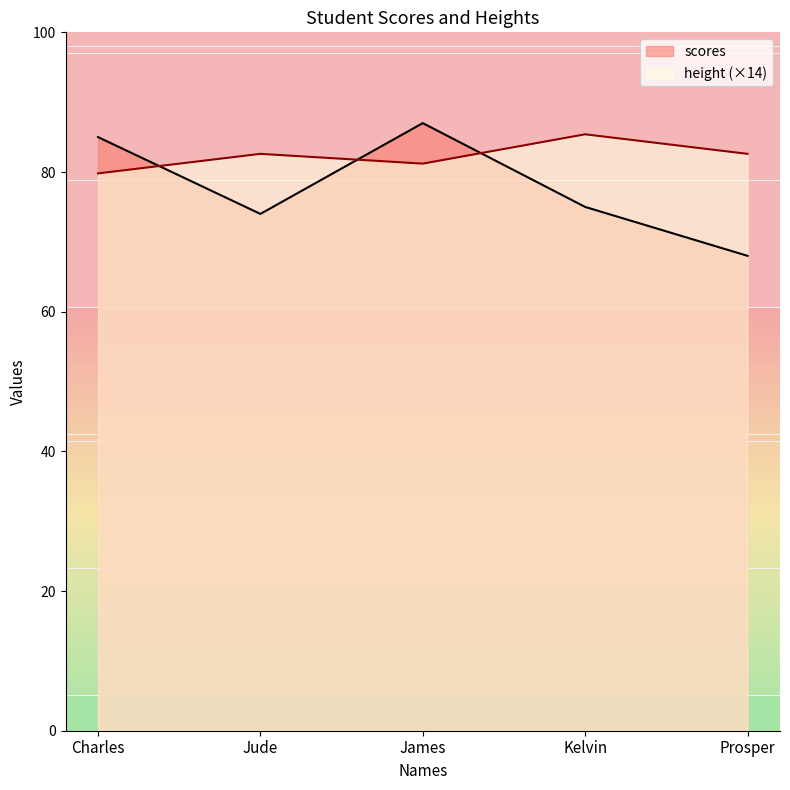

Which series has the largest range (max minus min)?

scores